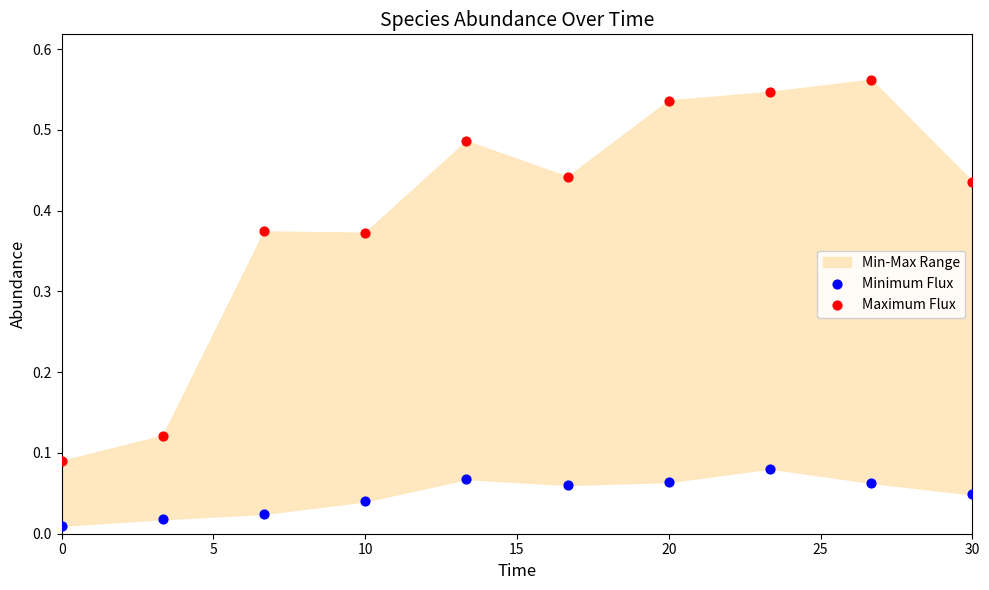

Across all data points, what is the range of X values (max minus min)?

30.0